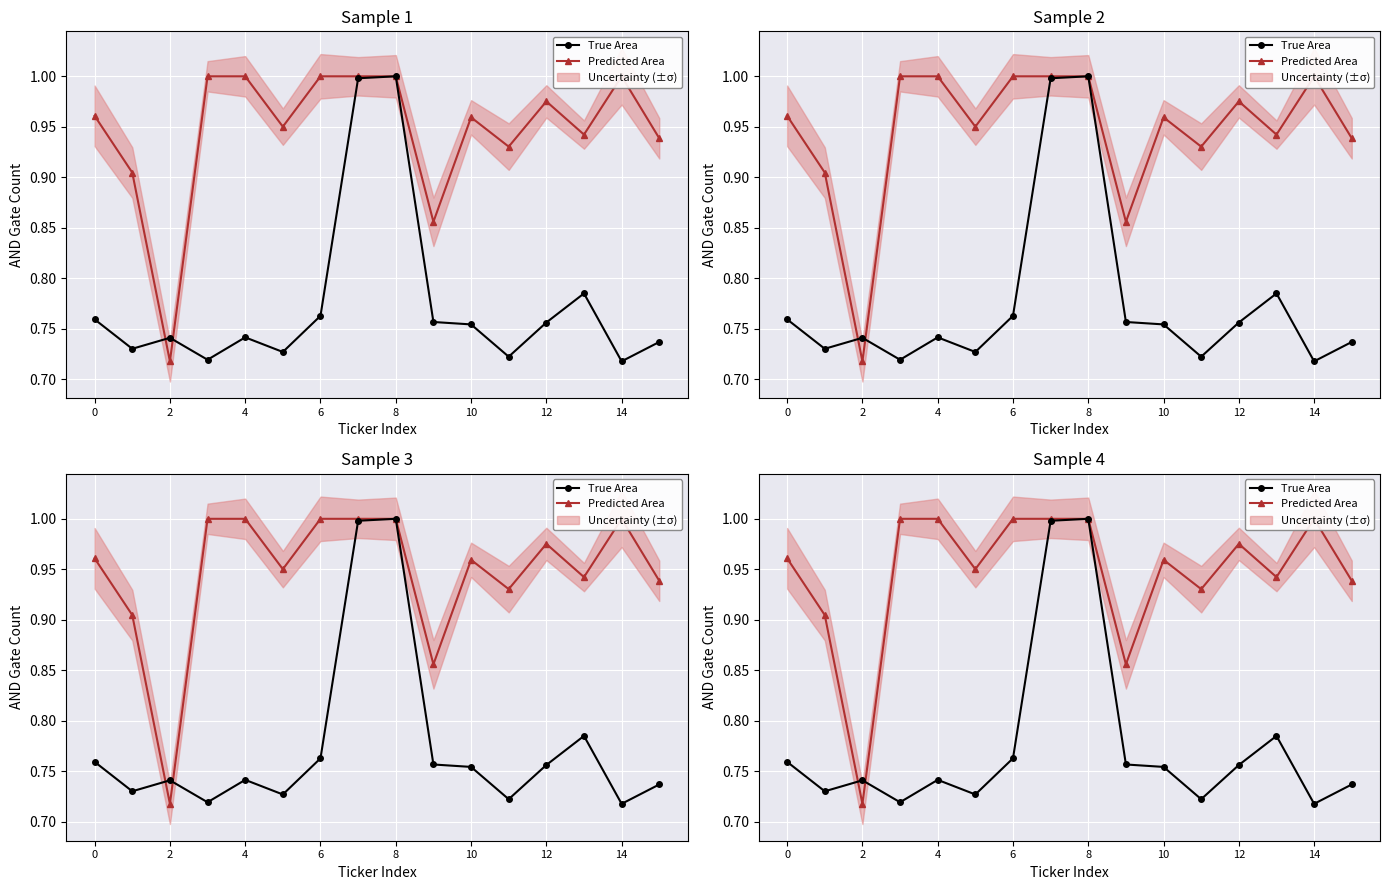

Rank the series by their maximum value, from highest to lowest.

True Area, Predicted Area